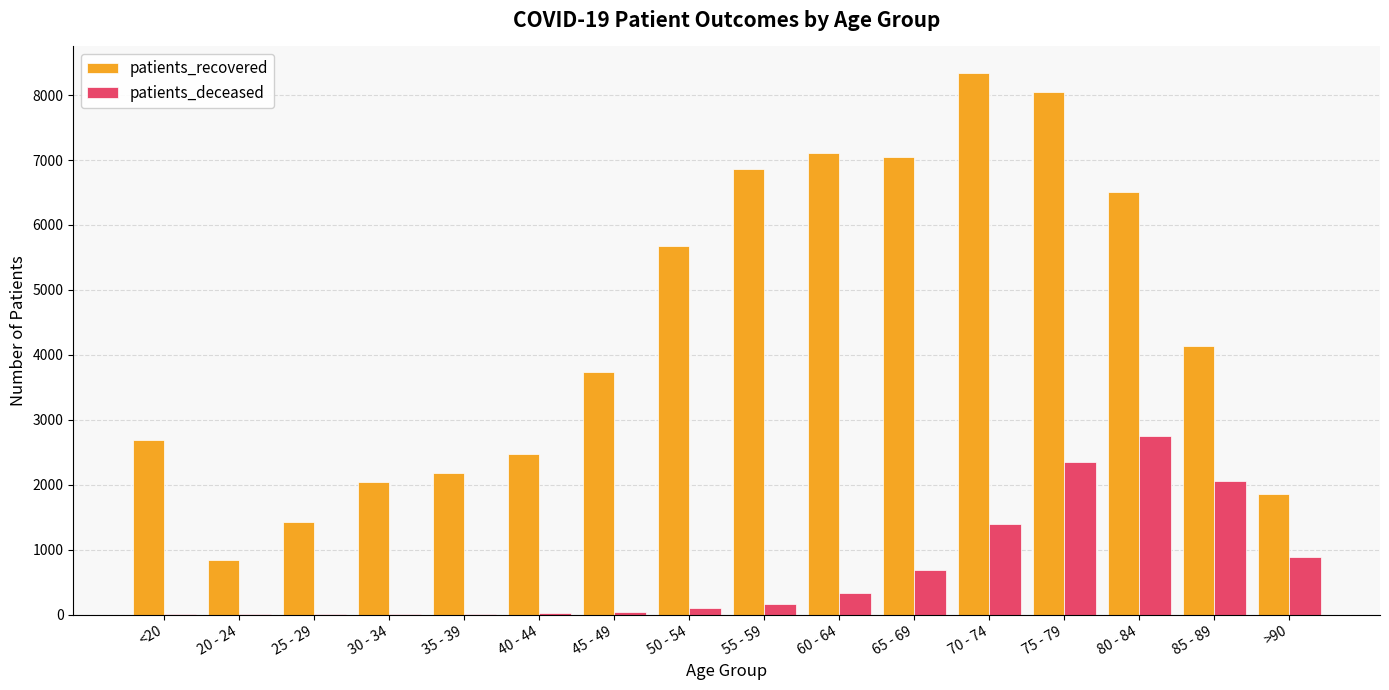

At which category does the chart reach its peak across all series?

70 - 74